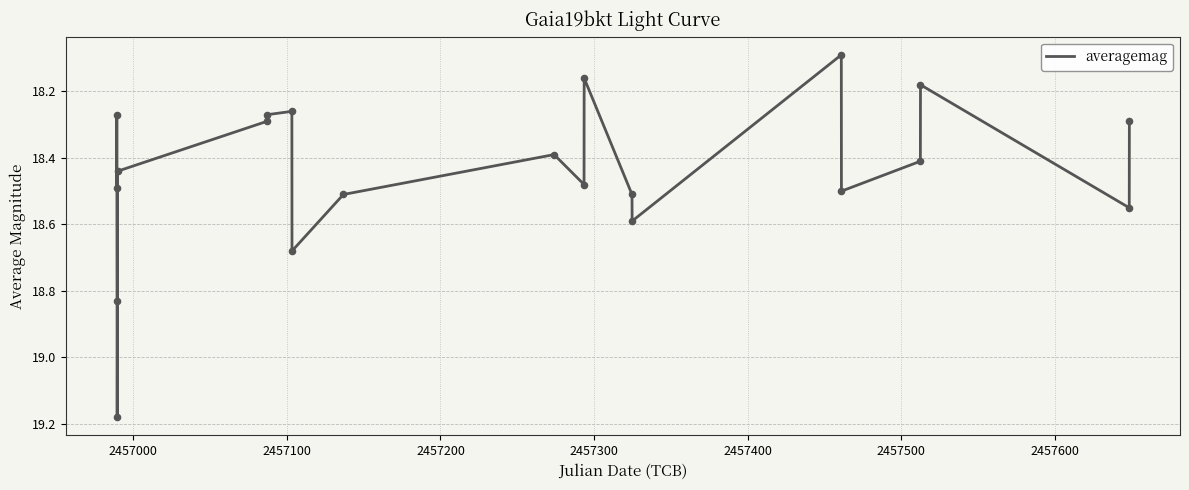

What is the difference between the maximum and minimum values?

1.1